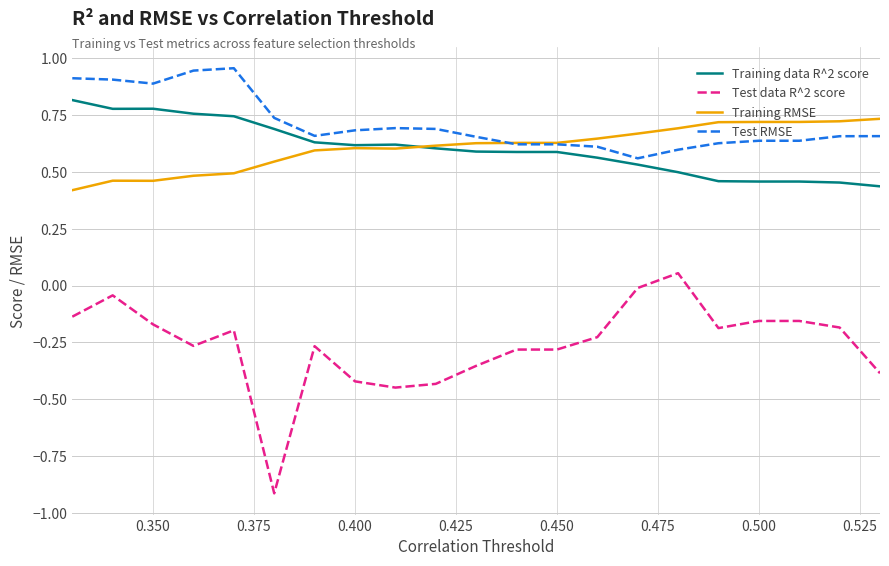

True or false: Test data R^2 score and Training data R^2 score intersect in this chart.

False